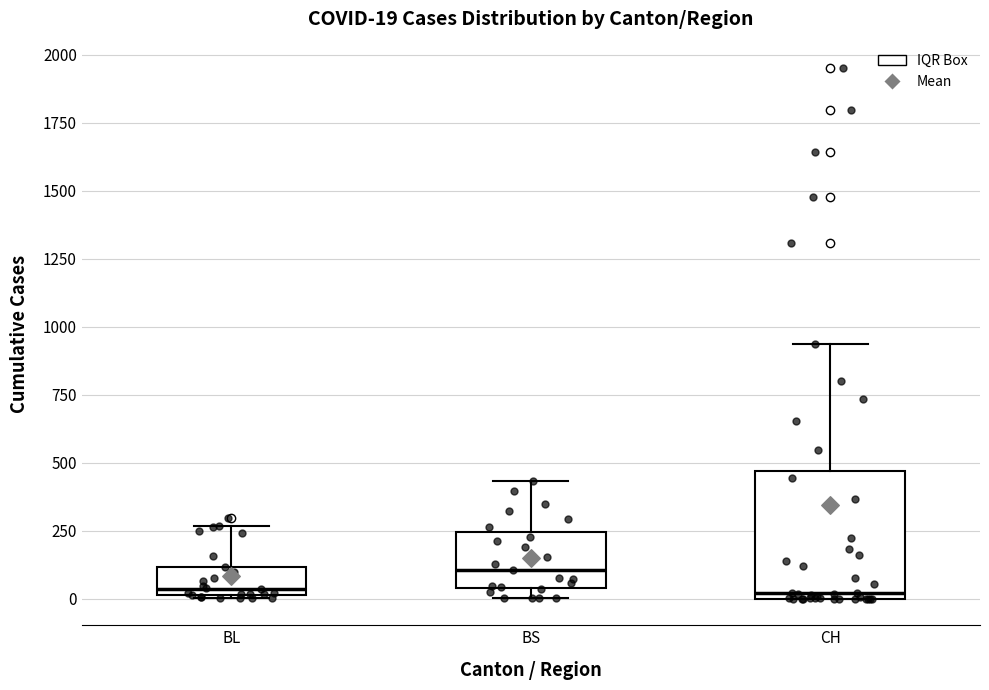

Which box is the tallest, from its lower edge to its upper edge?

CH